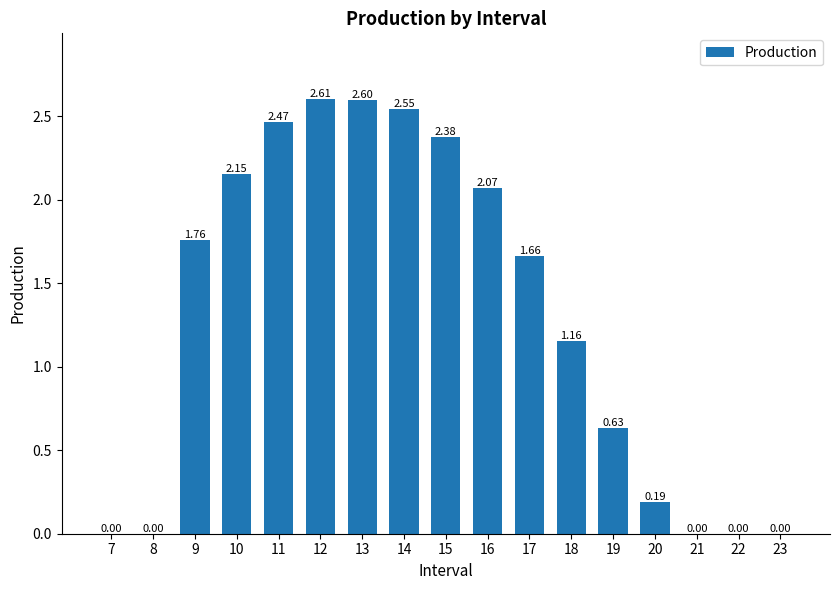

Is it true that the value at 19 is 1.0?

False